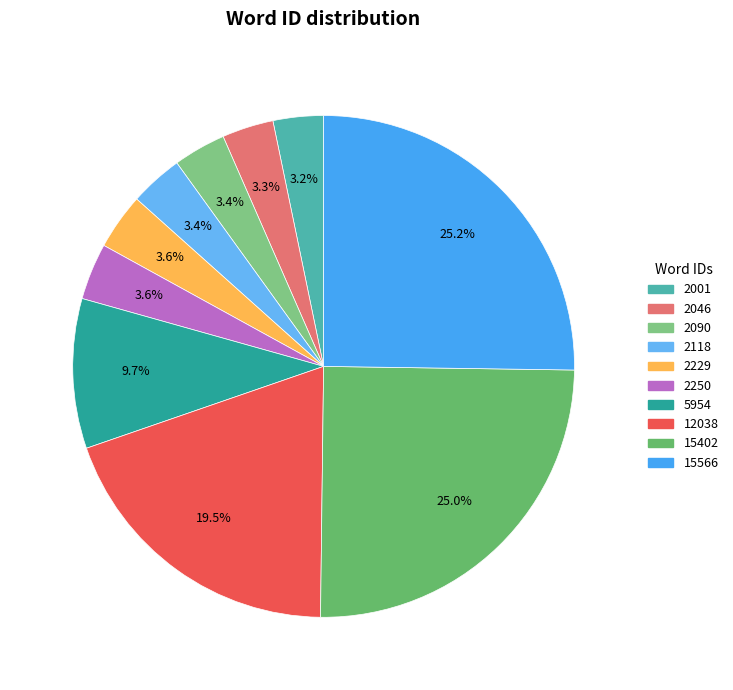

To the nearest percent, what is the difference between the largest and smallest slice percentages?

22%